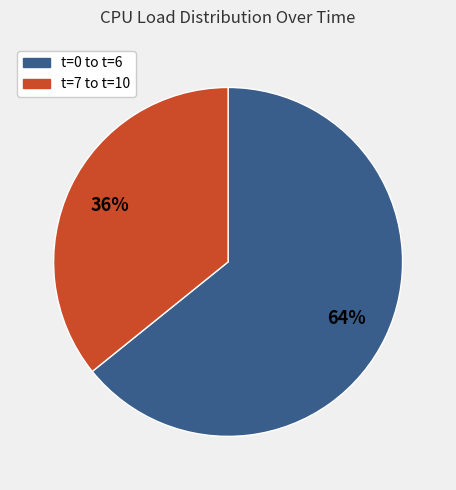

True or false: t=0 to t=6 accounts for 64% of the total.

True